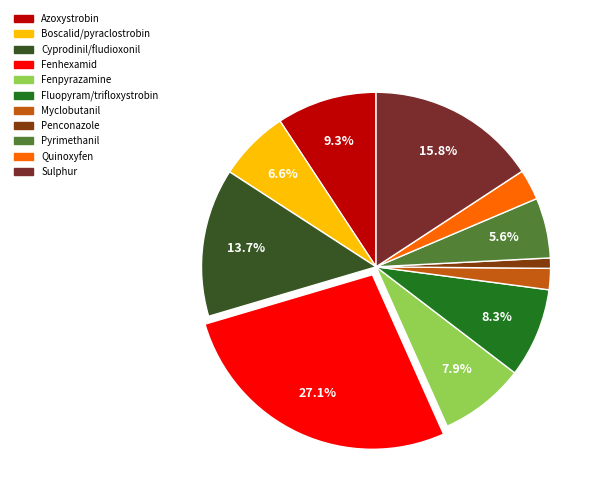

Does any single category account for the majority?

No